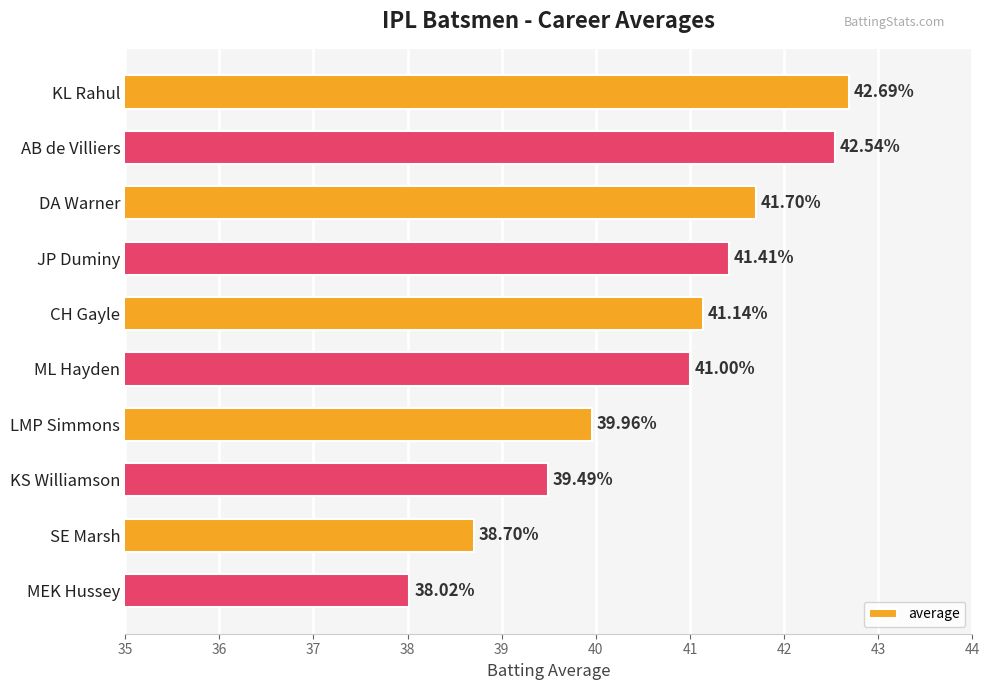

What is the label of the 3rd bar from the bottom?

KS Williamson